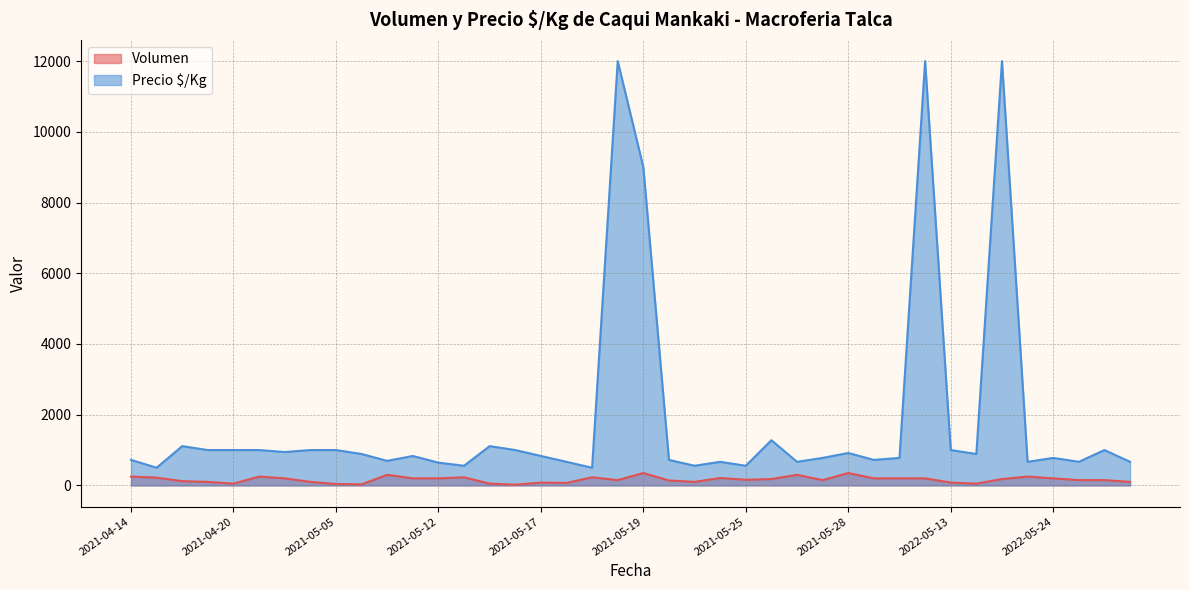

Which series has the largest total across all categories?

Precio $/Kg